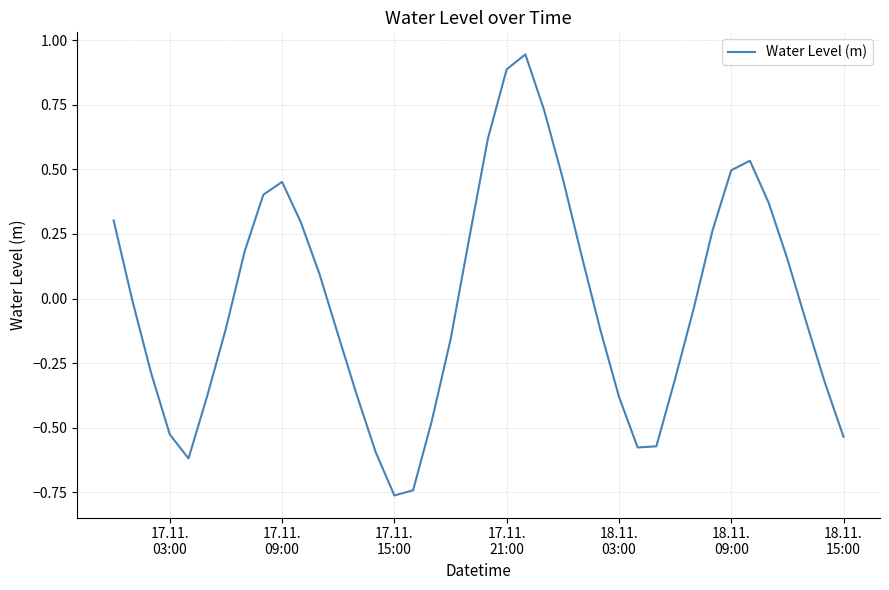

Reading left to right, transcribe all the data shown in this chart.

0.3	-0.0	-0.3	-0.5	-0.6	-0.4	-0.1	0.2	0.4	0.5	0.3	0.1	-0.1	-0.4	-0.6	-0.8	-0.7	-0.5	-0.2	0.2	0.6	0.9	0.9	0.7	0.5	0.2	-0.1	-0.4	-0.6	-0.6	-0.3	-0.0	0.3	0.5	0.5	0.4	0.2	-0.1	-0.3	-0.5